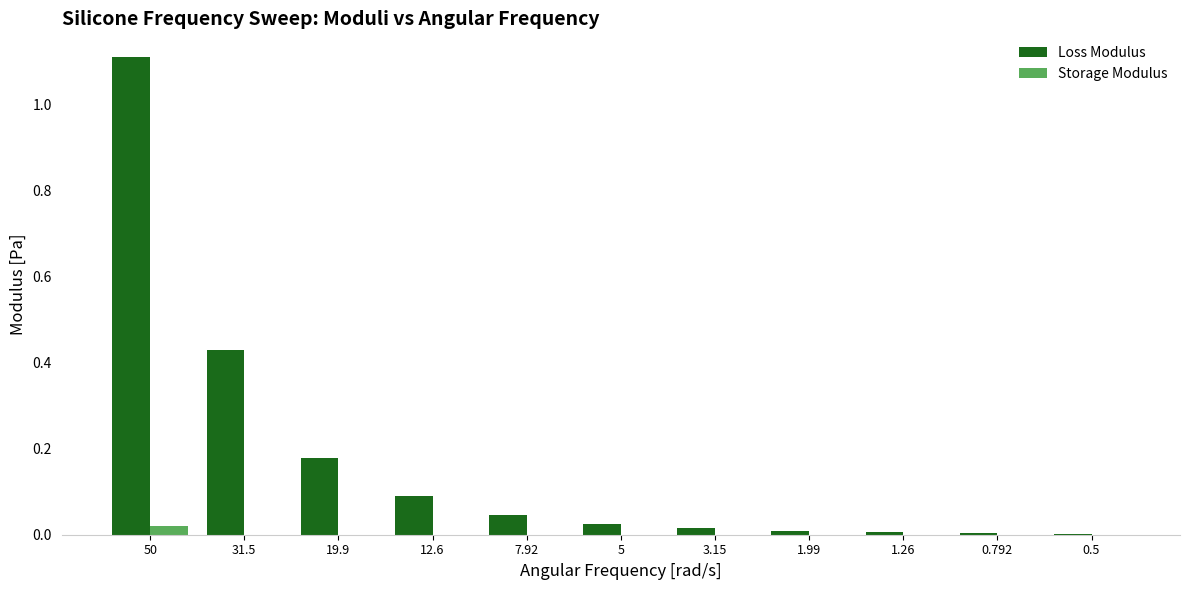

The Loss Modulus series shows 0.6 at 50. True or false?

False